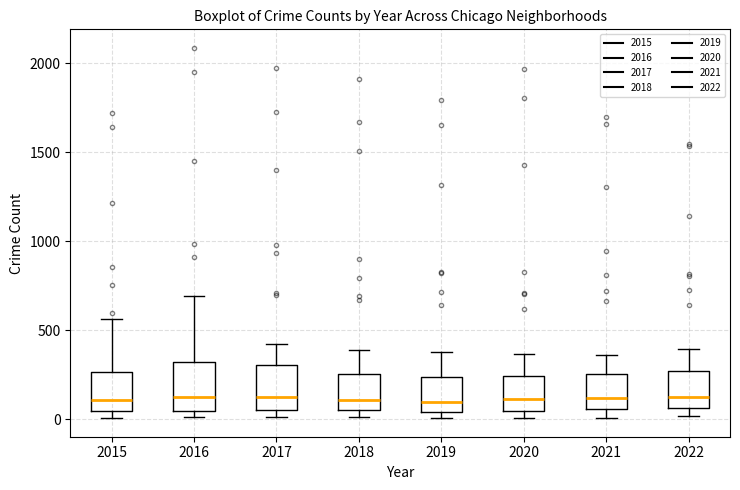

Reading left to right, read every box against the y-axis: the position of its median line, the range the box covers, and the ends of its whiskers. The values are not printed on the chart, so give them approximately, as read against the axis.

2015: median 100, box 50 to 250, whiskers 0 to 550
2016: median 150, box 50 to 300, whiskers 0 to 700
2017: median 100, box 50 to 300, whiskers 0 to 400
2018: median 100, box 50 to 250, whiskers 0 to 400
2019: median 100, box 50 to 250, whiskers 0 to 400
2020: median 100, box 50 to 250, whiskers 0 to 350
2021: median 100, box 50 to 250, whiskers 0 to 350
2022: median 100, box 50 to 250, whiskers 0 to 400